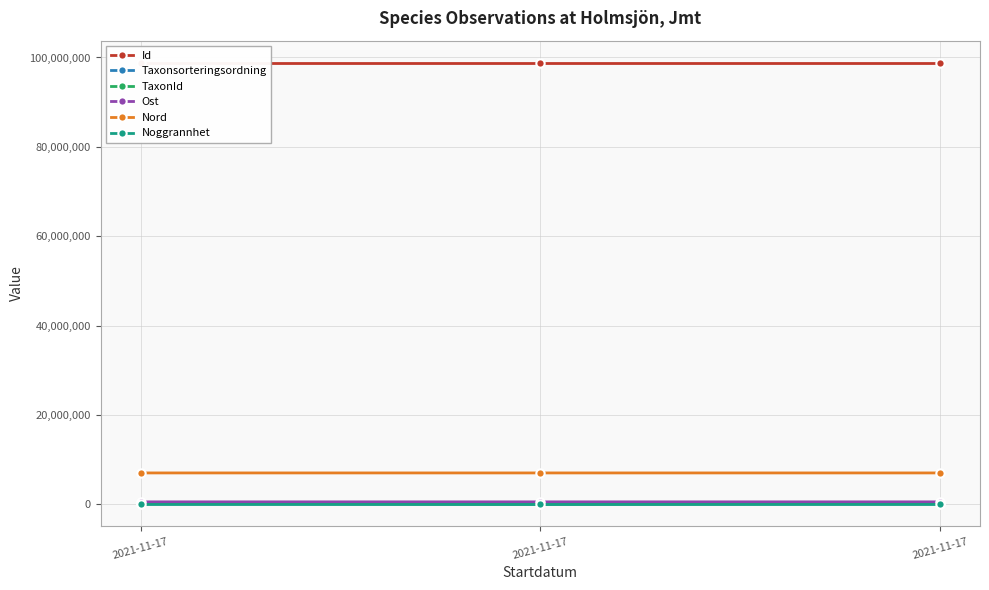

What is the lowest value of the Ost series?

532191.4